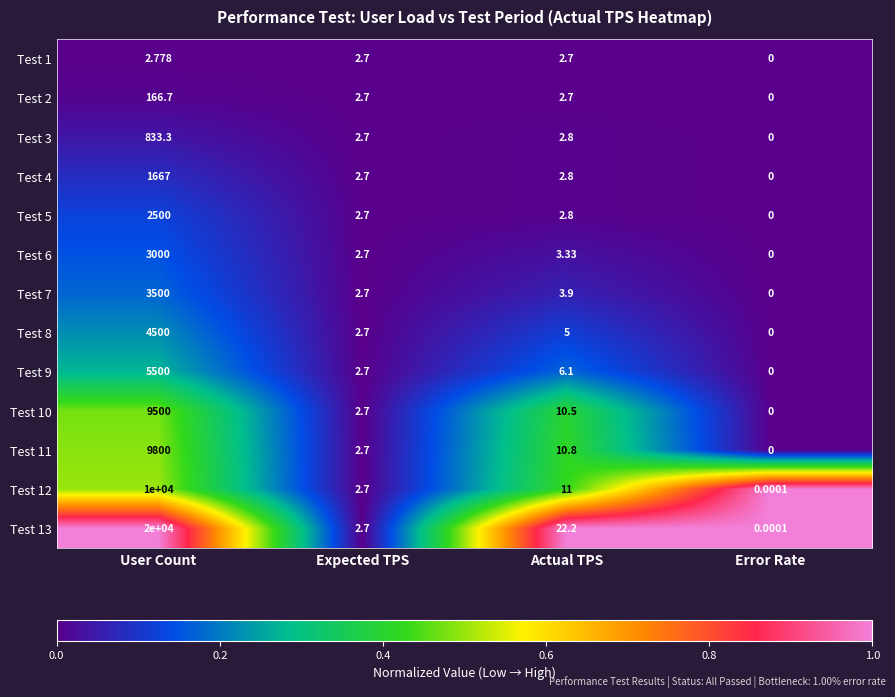

Rank the series at User Count from highest to lowest value.

Test 13, Test 12, Test 11, Test 10, Test 9, Test 8, Test 7, Test 6, Test 5, Test 4, Test 3, Test 2, Test 1